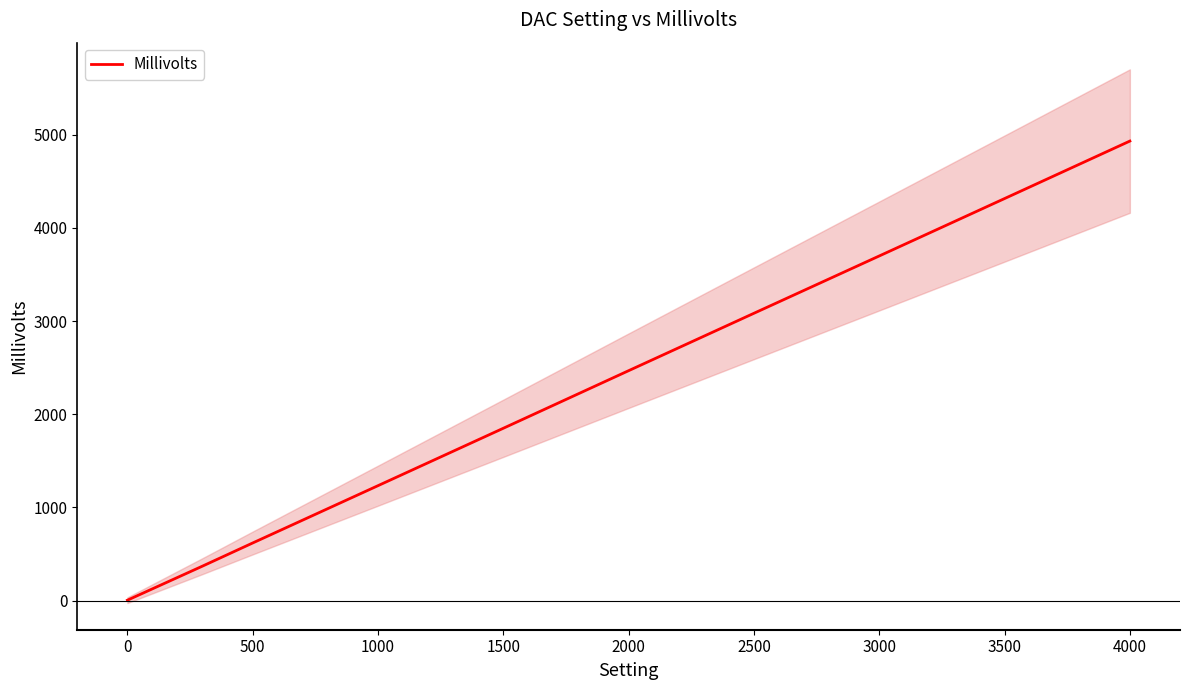

Count the number of values greater than 2467.

4